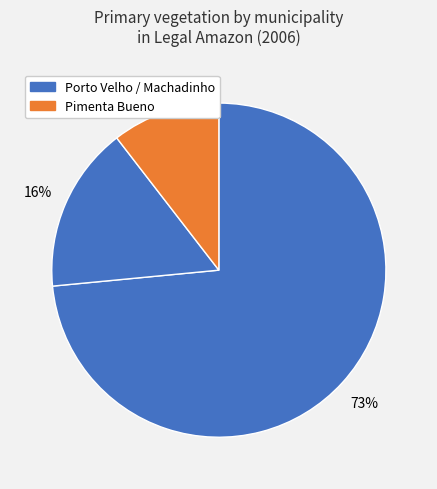

Count the number of slices in the pie.

3